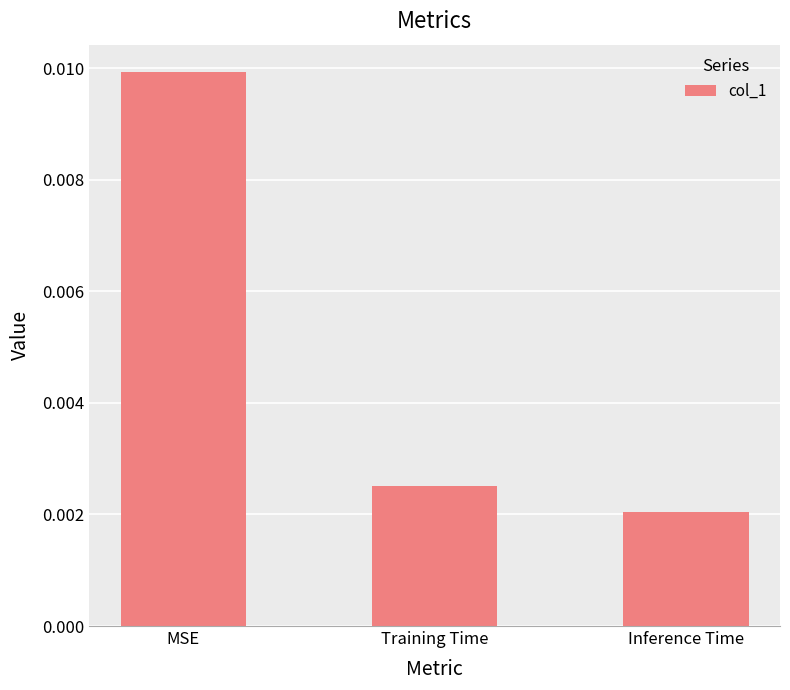

How many values are between 0 and 1?

3